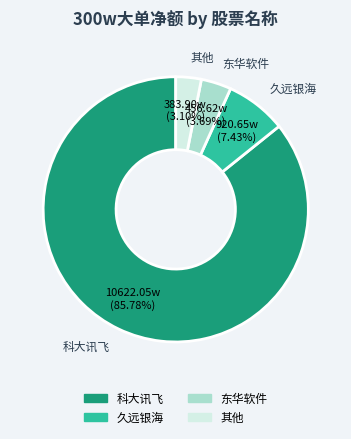

How many segments does this pie chart have?

4